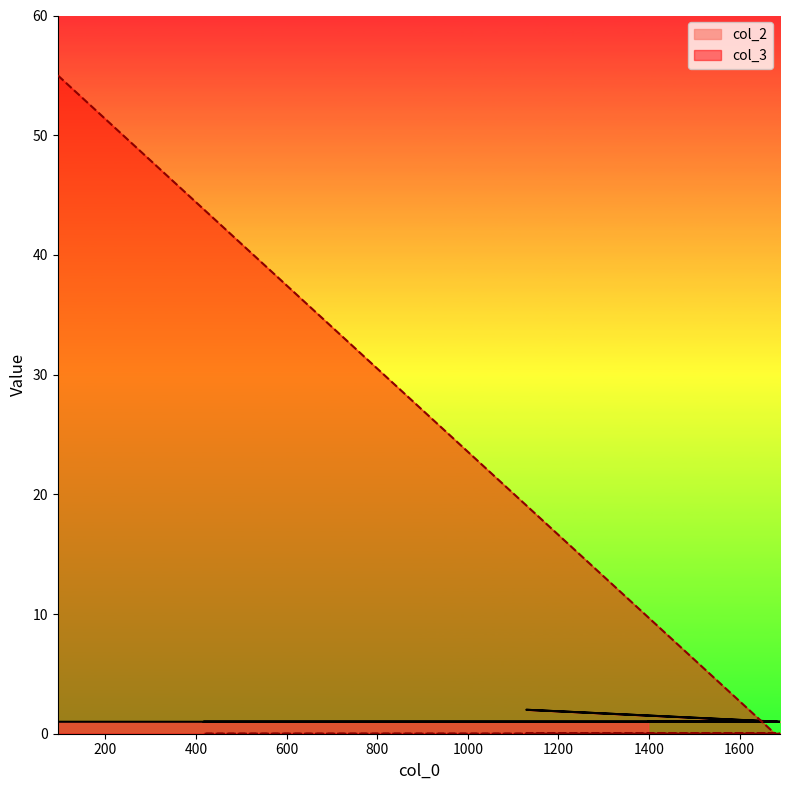

Read the col_2 value at 1678.

1